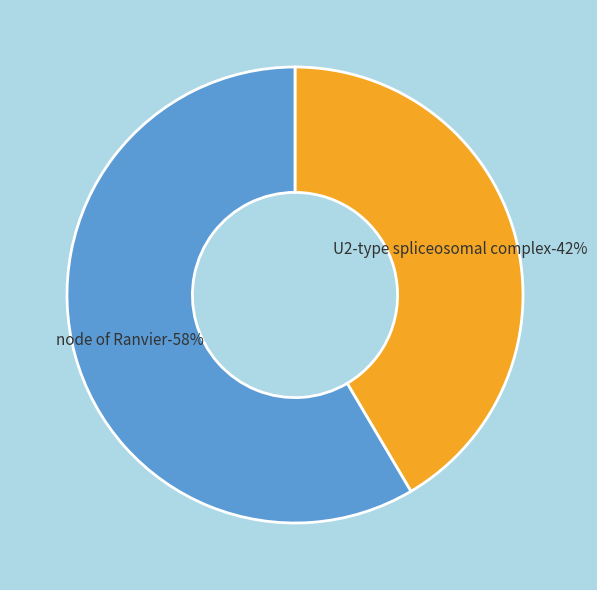

What percentage do U2-type spliceosomal complex and node of Ranvier together represent?

100.0%